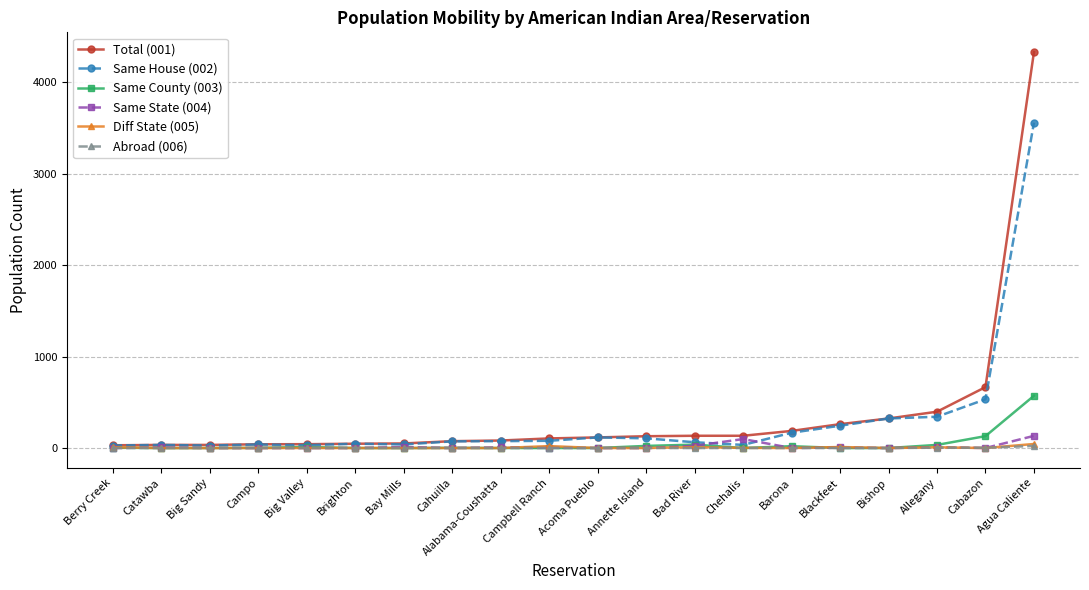

At which label does Same County (003) first exceed 2?

Berry Creek